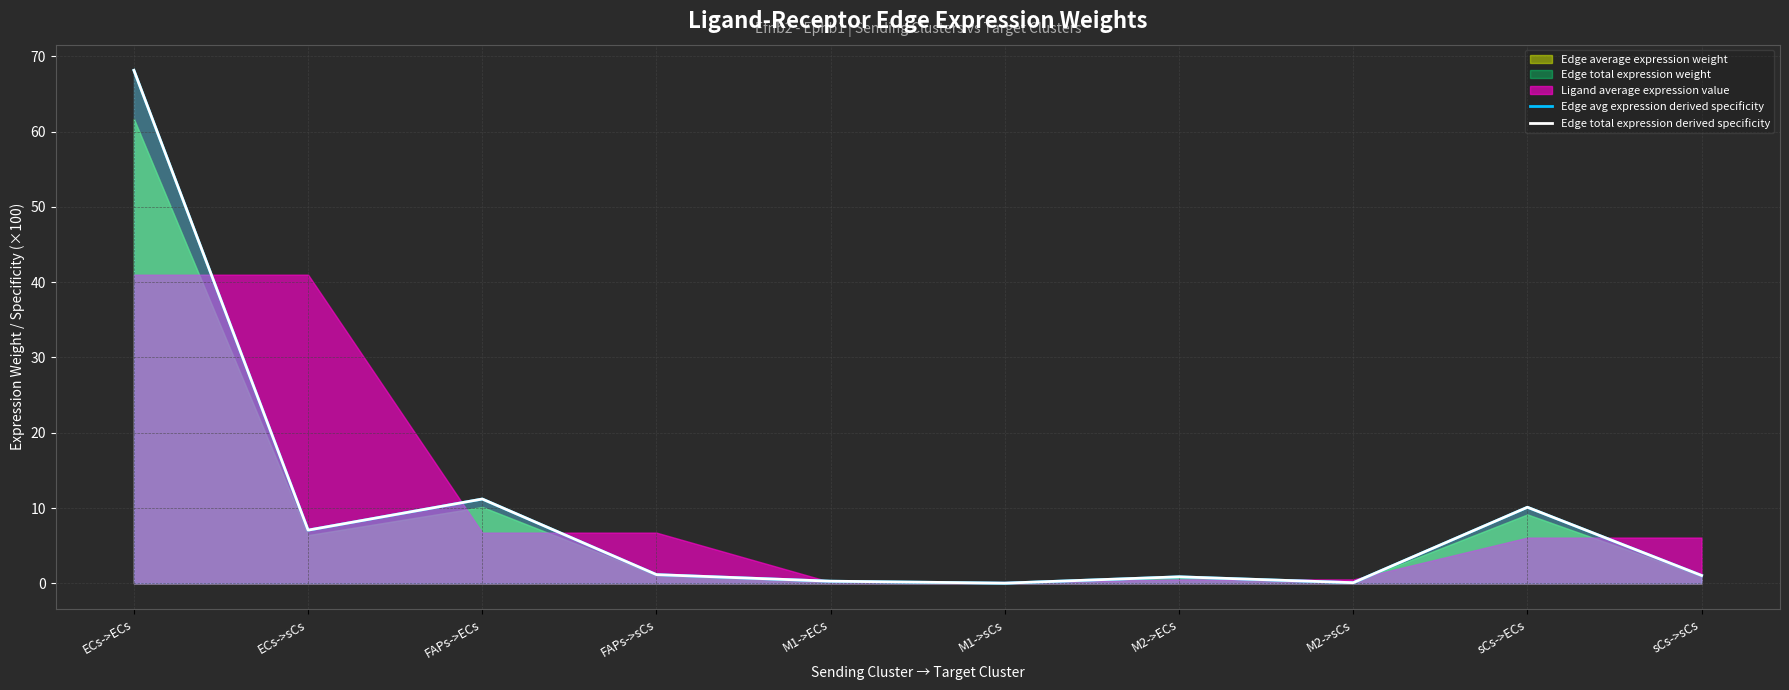

At which label does Edge avg expression derived specificity reach its minimum?

M1->sCs